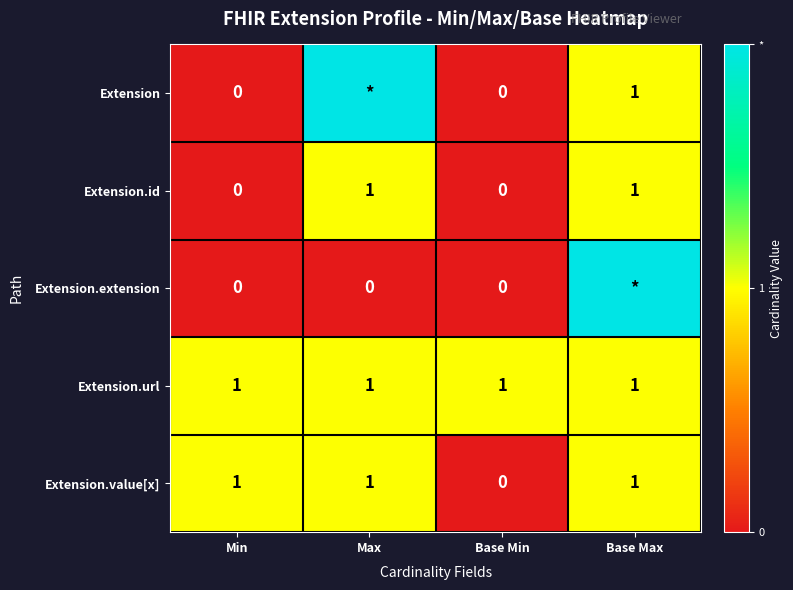

Is it true that Extension.value[x] equals 1 at Min?

True